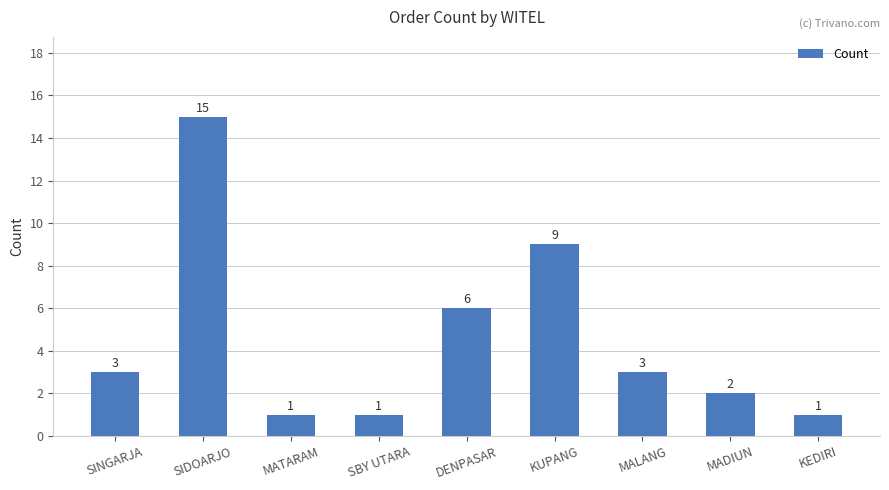

Reading left to right, extract all data points from this chart.

3	15	1	1	6	9	3	2	1